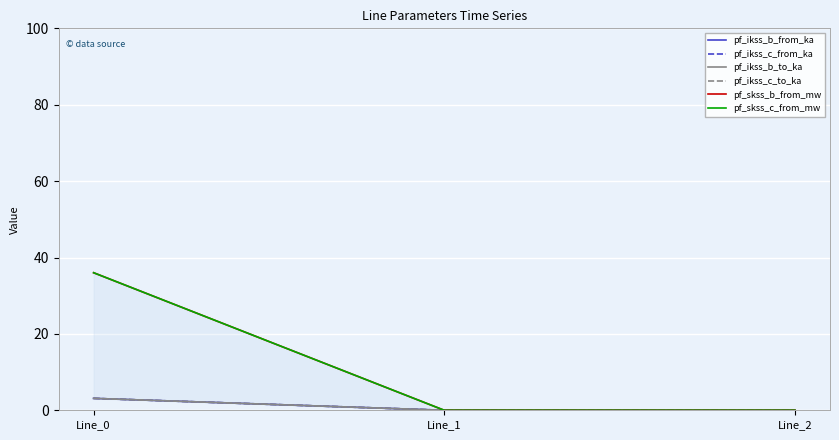

List the series in order of their peak value, highest first.

pf_skss_c_from_mw, pf_skss_b_from_mw, pf_ikss_c_from_ka, pf_ikss_c_to_ka, pf_ikss_b_from_ka, pf_ikss_b_to_ka